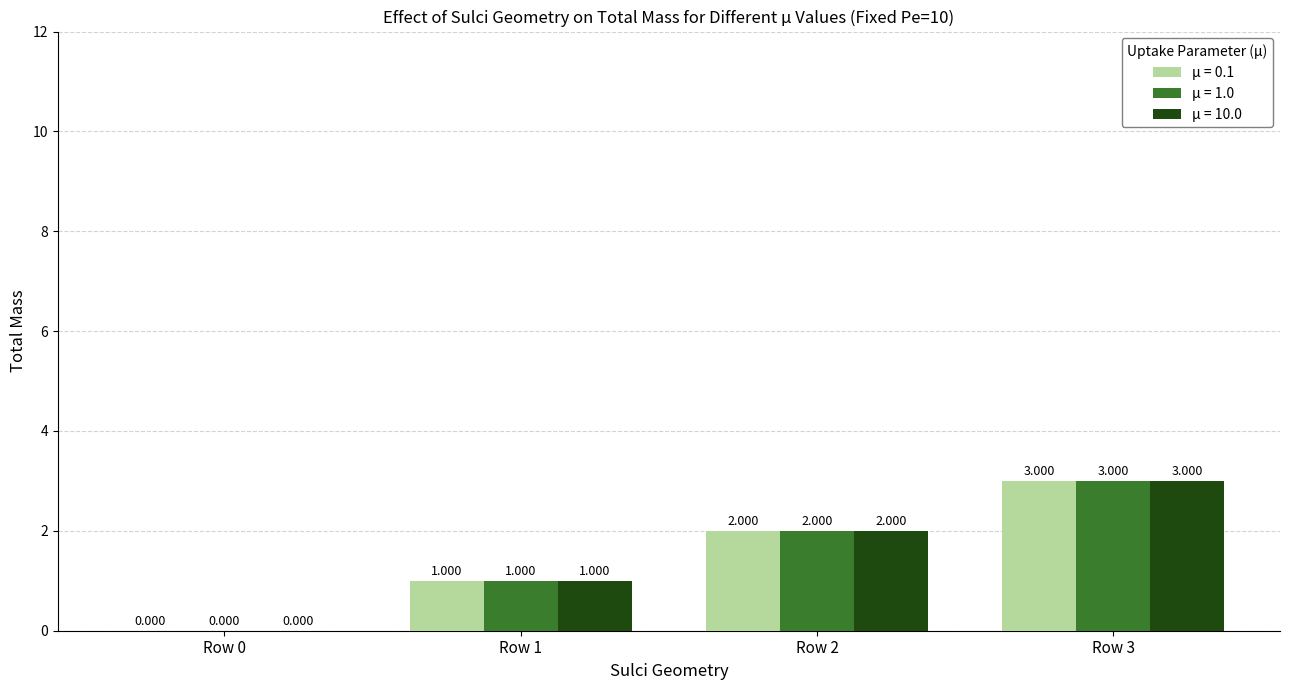

Count the number of categories in the chart.

4